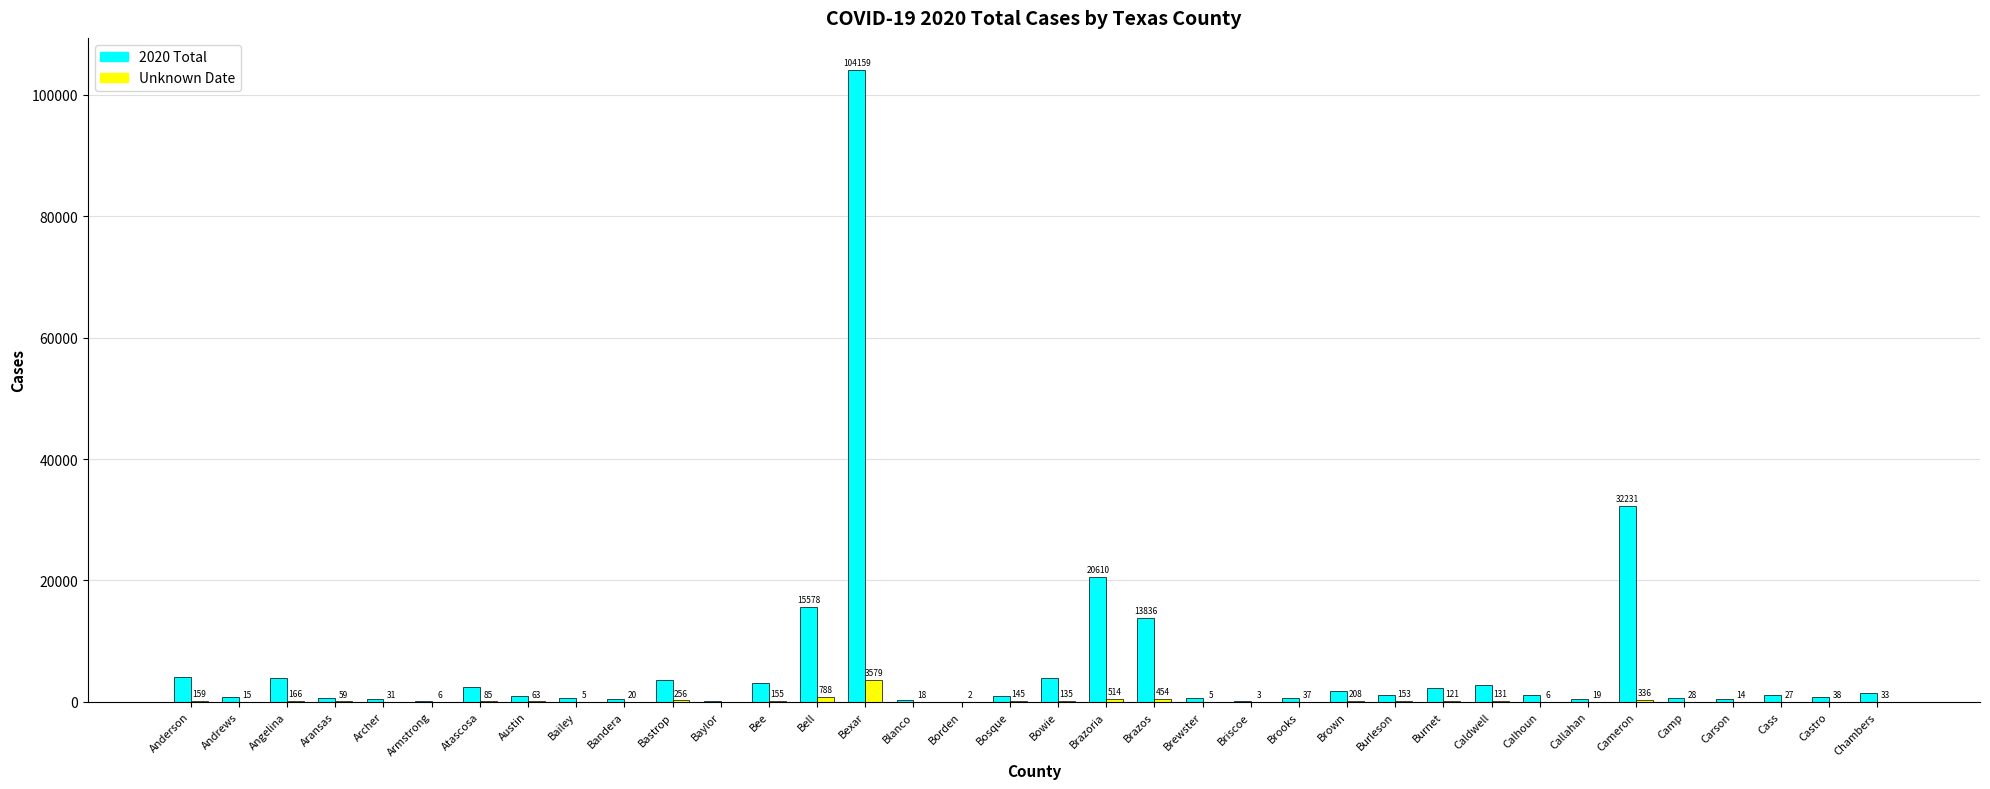

The value of 2020 Total at Armstrong is 130. True or false?

True